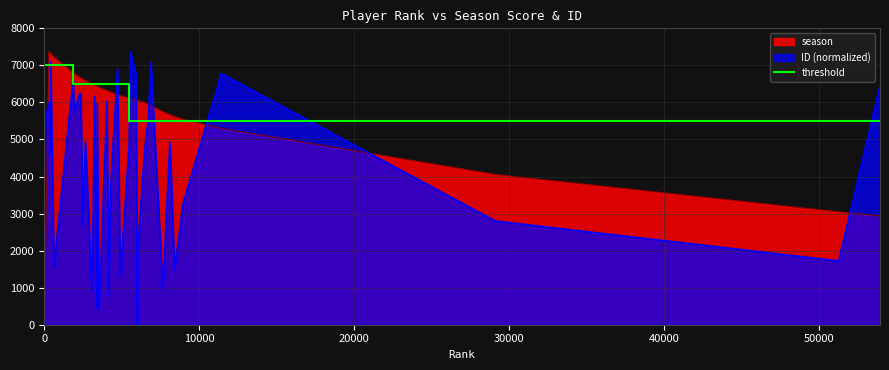

After their last crossing, which series has the higher values: ID (normalized) or threshold?

ID (normalized)